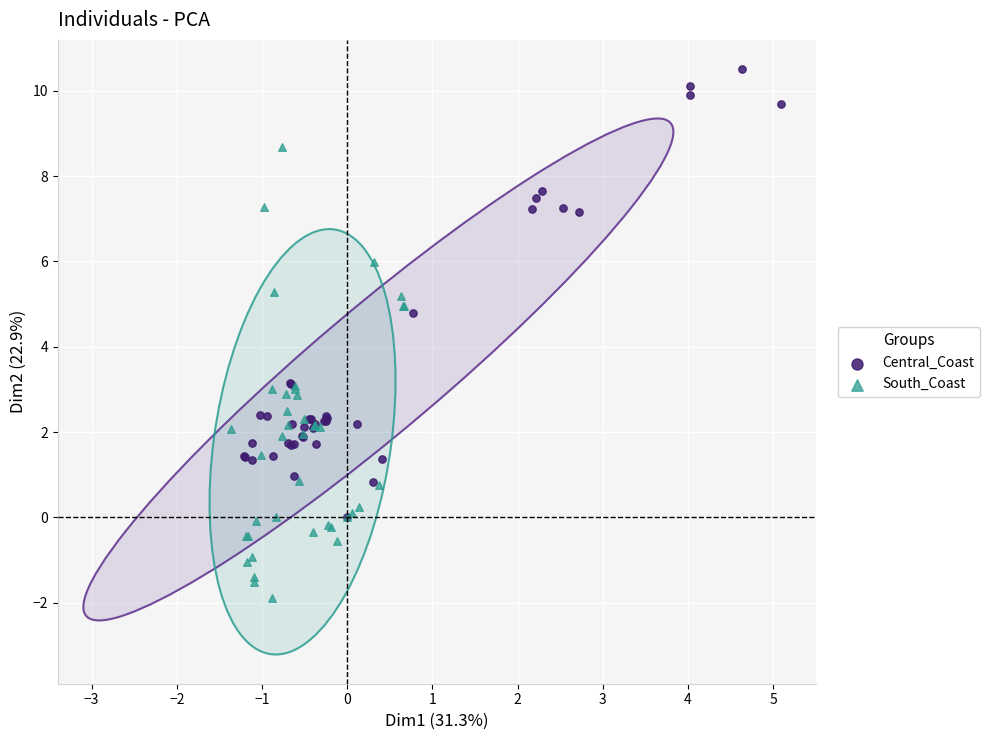

Which series reaches the maximum Y coordinate?

Central_Coast